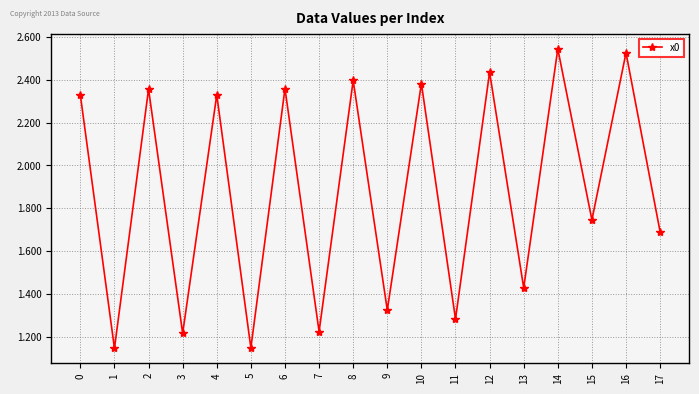

How many data points does each series have?

18